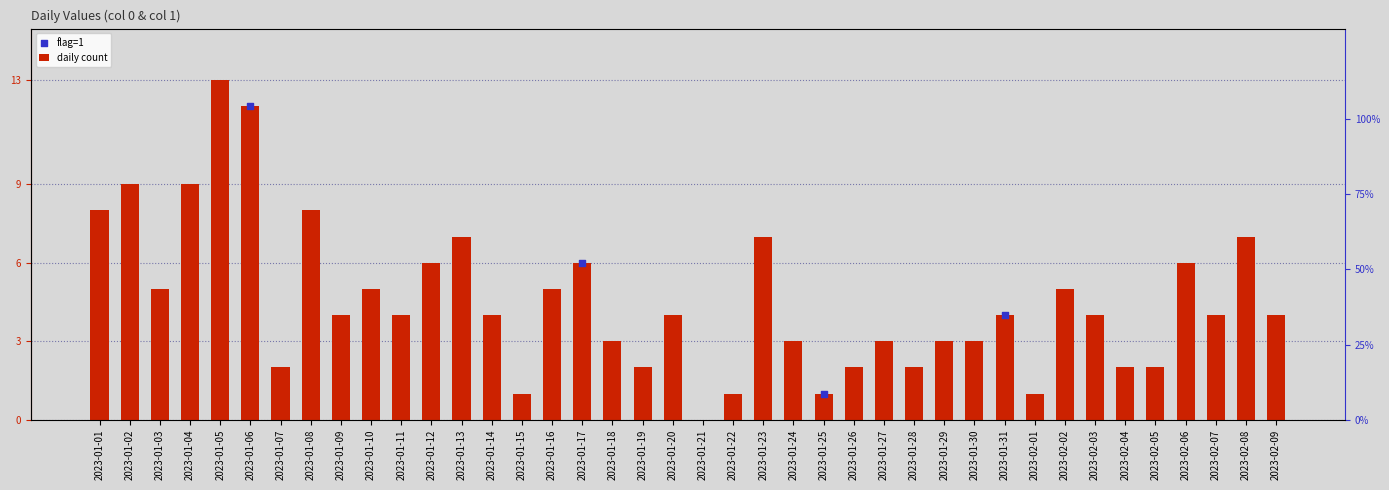

What is the total value across all series at 2023-01-16?

5